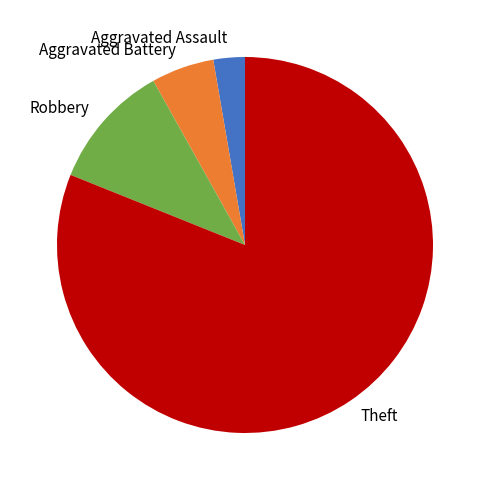

Which slice represents more than half of the pie?

Theft